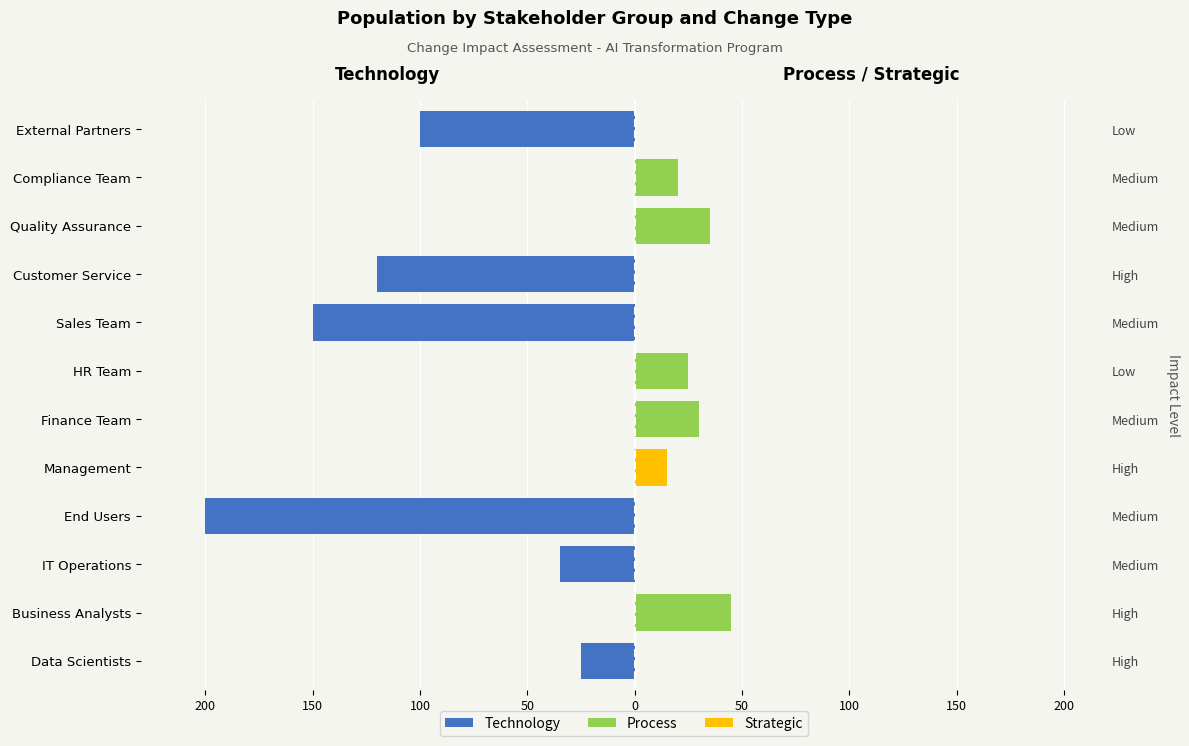

How many data points does each series have?

12